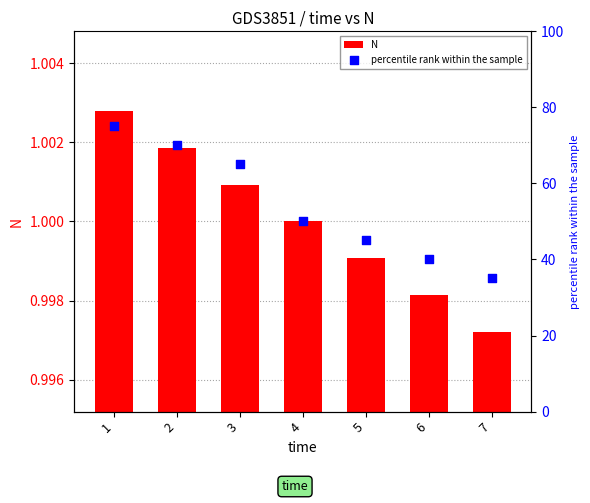

What is the total value across all series at 1?

76.0